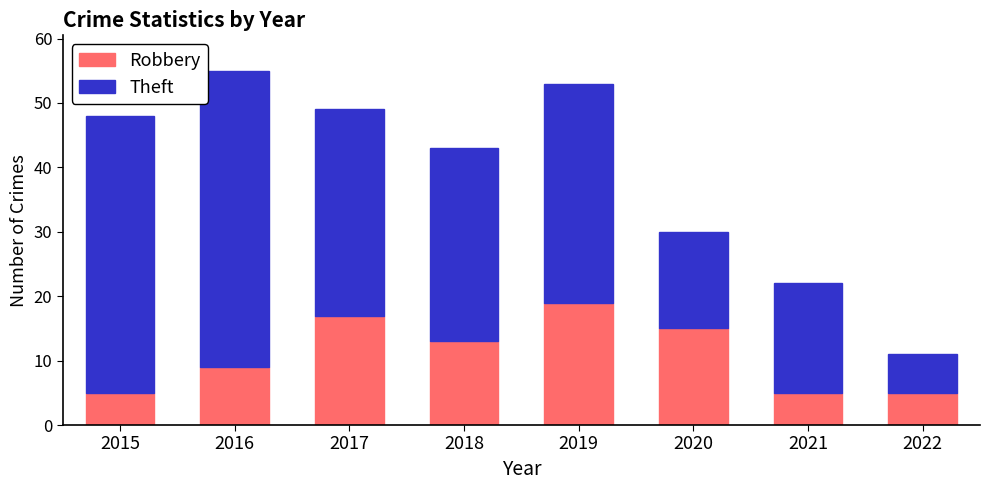

What is the minimum value for Robbery?

5